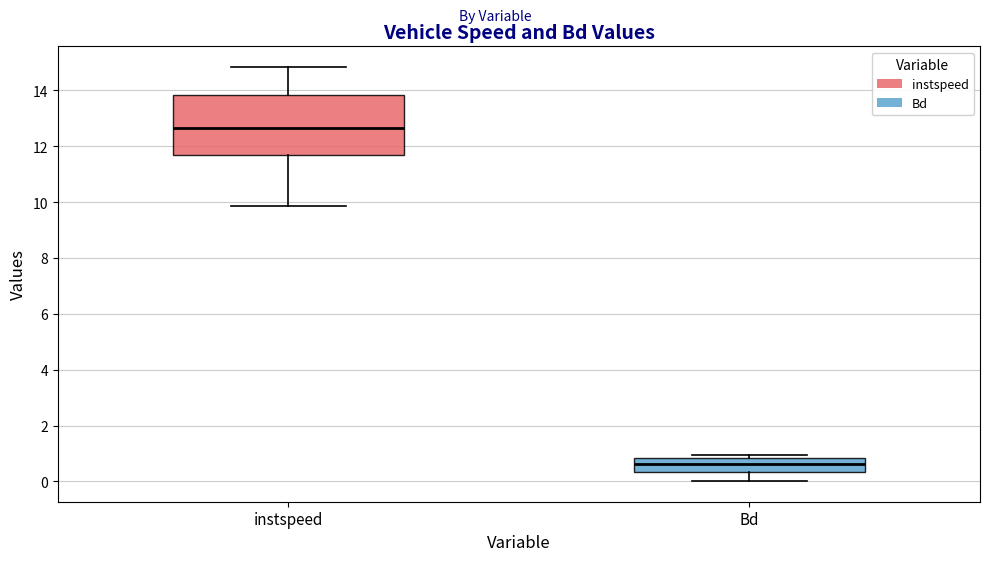

Reading left to right, read every box against the y-axis: the position of its median line, the range the box covers, and the ends of its whiskers. The values are not printed on the chart, so give them approximately, as read against the axis.

instspeed: median 12.6, box 11.8 to 13.8, whiskers 9.8 to 14.8
Bd: median 0.6, box 0.4 to 0.8, whiskers 0.0 to 1.0